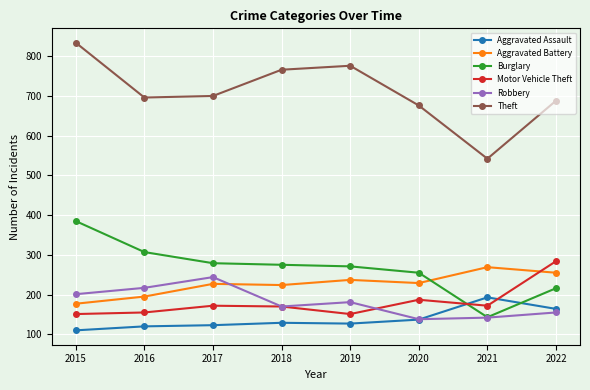

What is the difference between the highest and lowest values at 2022?

533